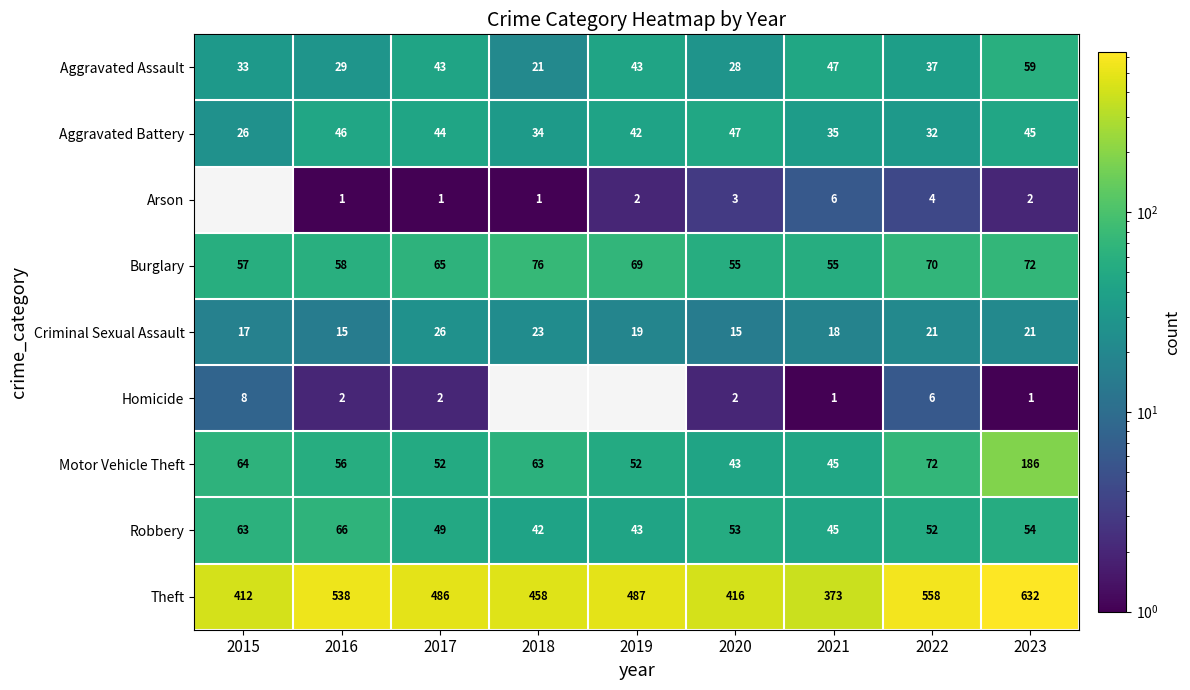

At which label does Aggravated Battery first exceed 42?

2016